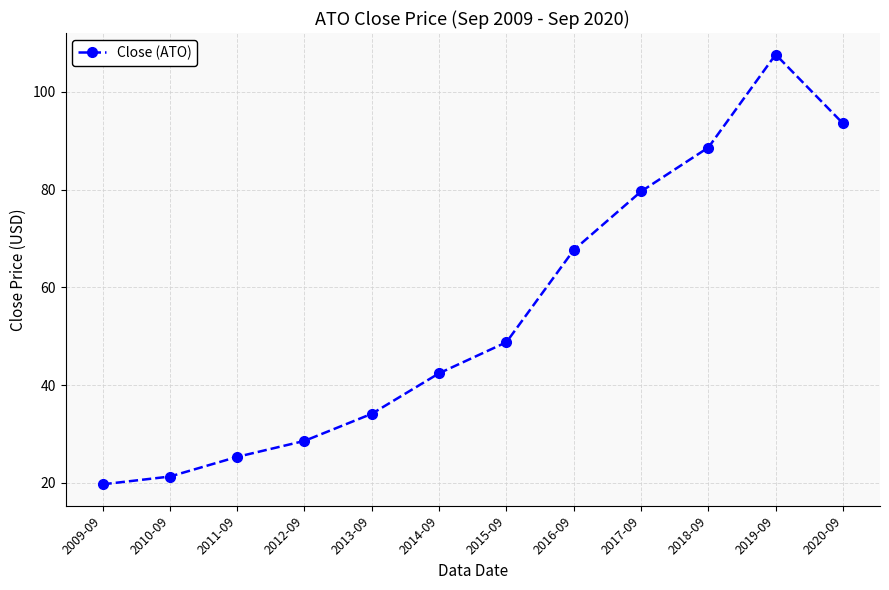

Reading left to right, what are all the values shown in this chart?

19.7	21.3	25.3	28.6	34.1	42.4	48.8	67.6	79.6	88.6	107.6	93.5